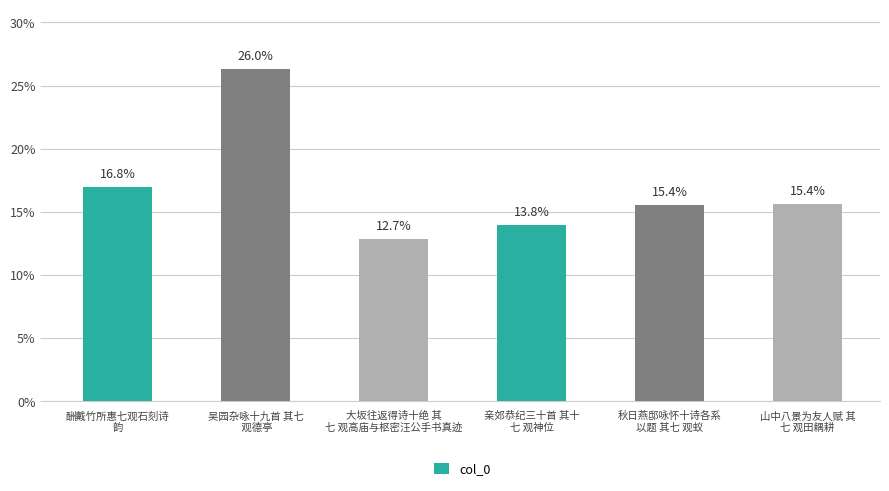

Rank the categories by value from highest to lowest.

吴园杂咏十九首 其七
 观德亭, 酬戴竹所惠七观石刻诗
韵, 山中八景为友人赋 其
七 观田耦耕, 秋日燕邸咏怀十诗各系
以题 其七 观蚁, 亲郊恭纪三十首 其十
七 观神位, 大坂往返得诗十绝 其
七 观高庙与枢密汪公手书真迹